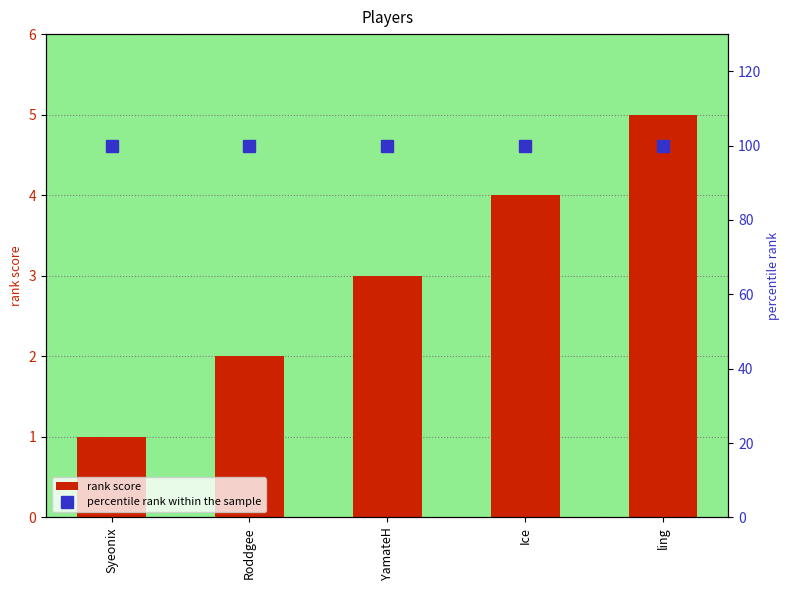

How many data points in rank score are above 3?

2